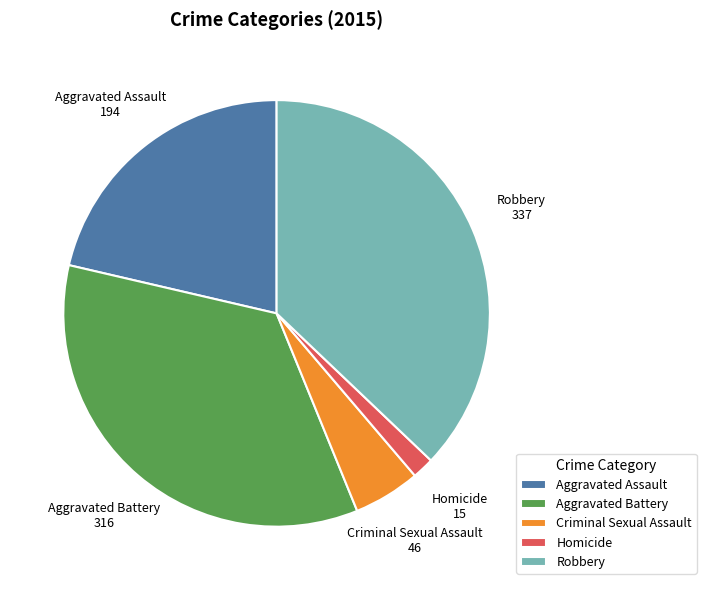

Which category has the smallest portion of the pie?

Homicide